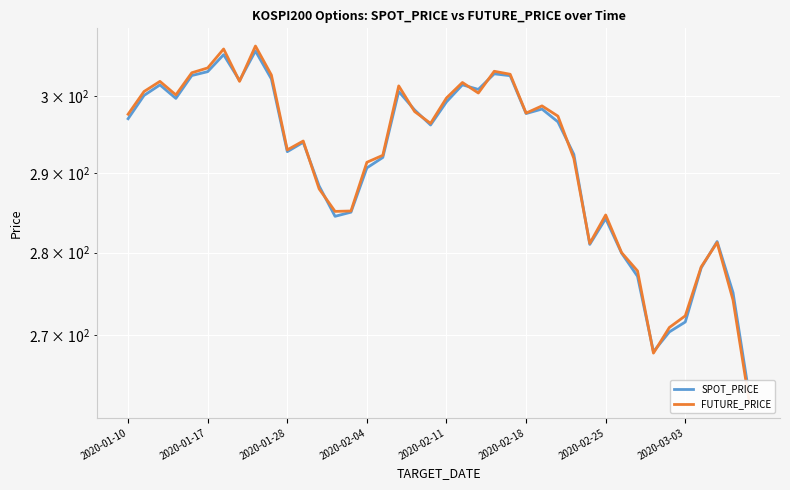

After their last crossing, which series has the higher values: SPOT_PRICE or FUTURE_PRICE?

SPOT_PRICE